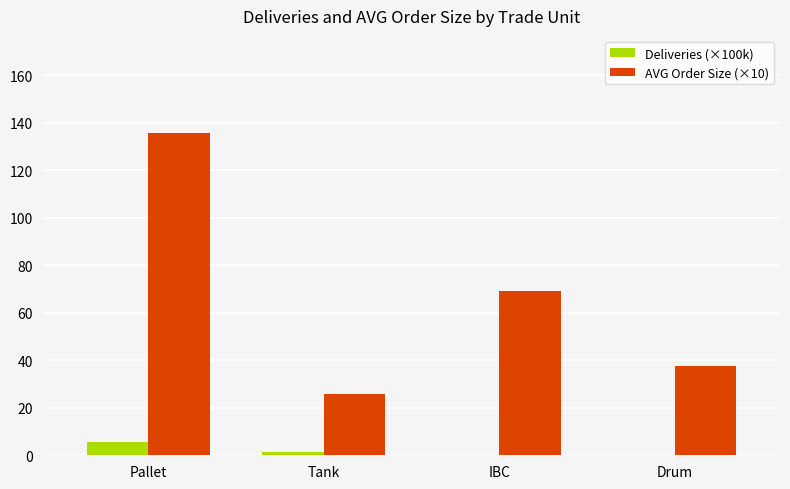

What is the highest value of the AVG Order Size (×10) series?

135.8